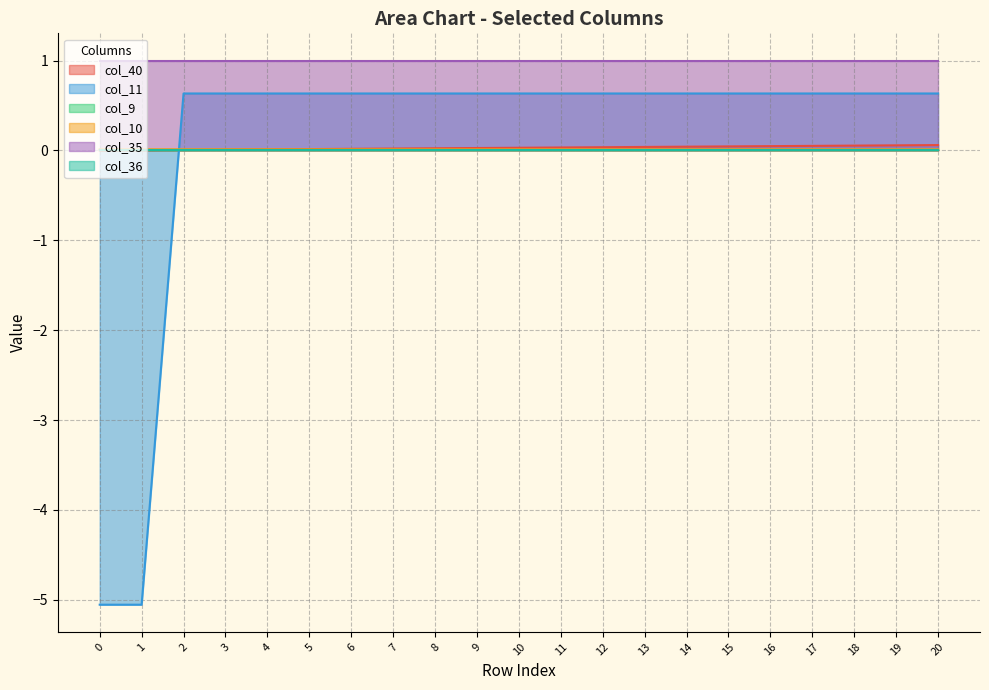

Where is col_11 nearest to the value -2?

2